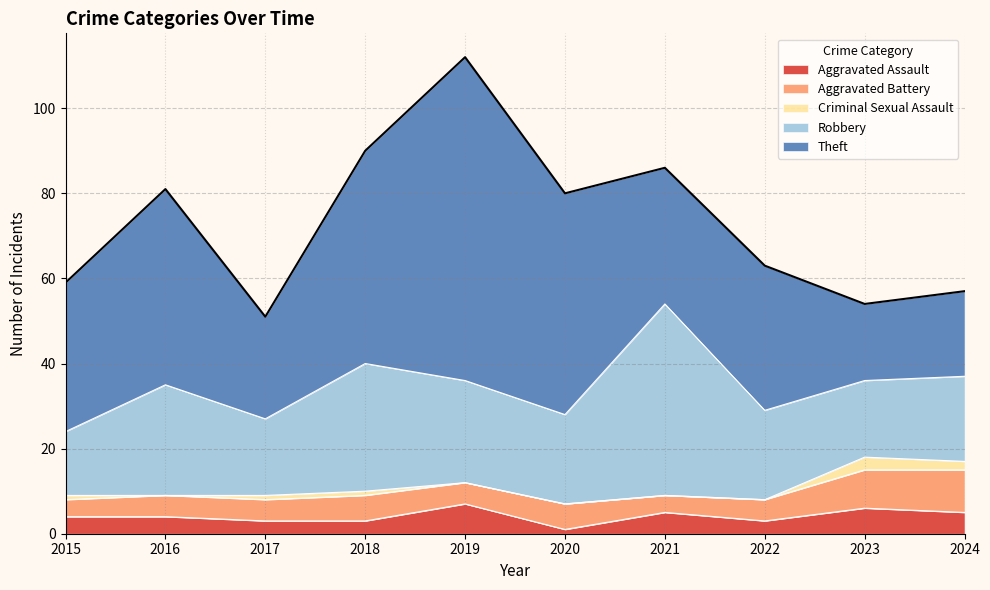

Read the Criminal Sexual Assault value at 2023.

3